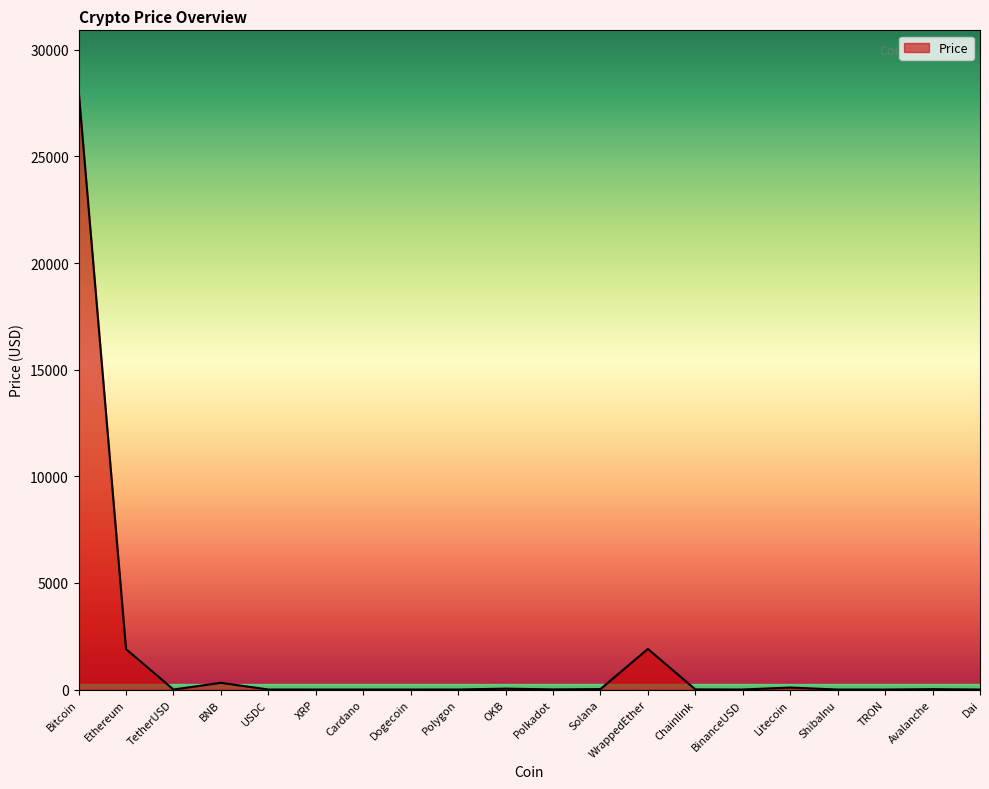

Approximately how many times larger is the value at Polkadot compared to OKB?

0.2